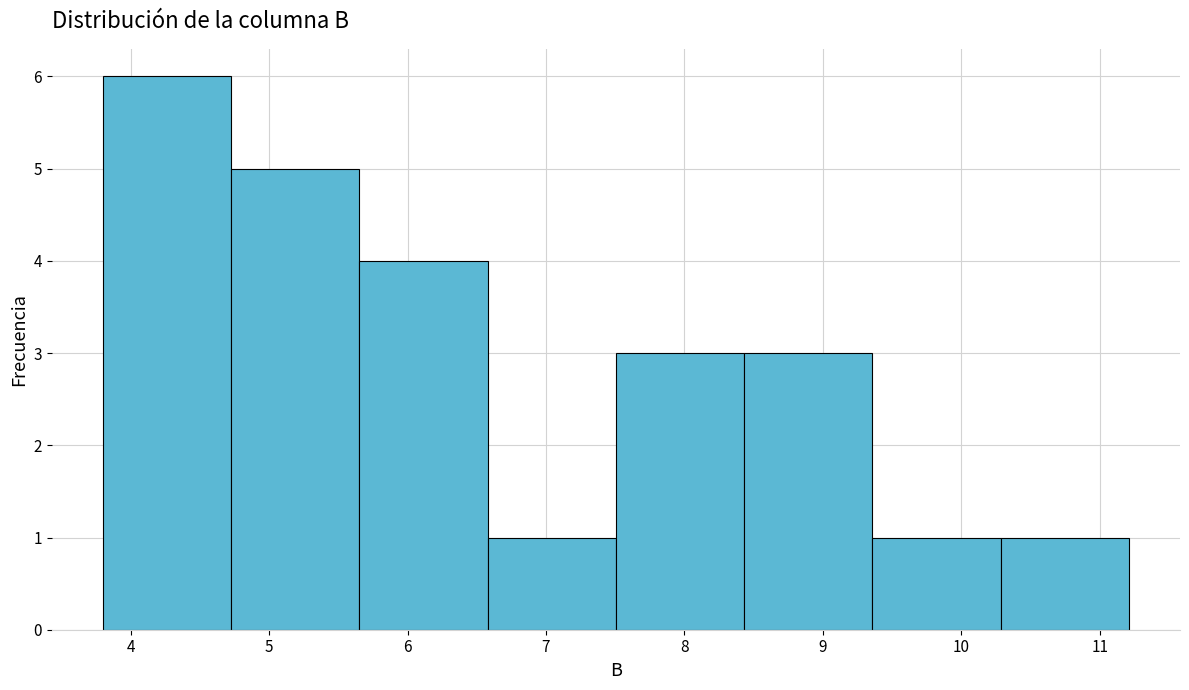

What is the height of the bar covering 5.7 to 6.6 on the x-axis? Neither the bar edges nor the heights are printed on the chart, so give them approximately, as read against the axes.

4